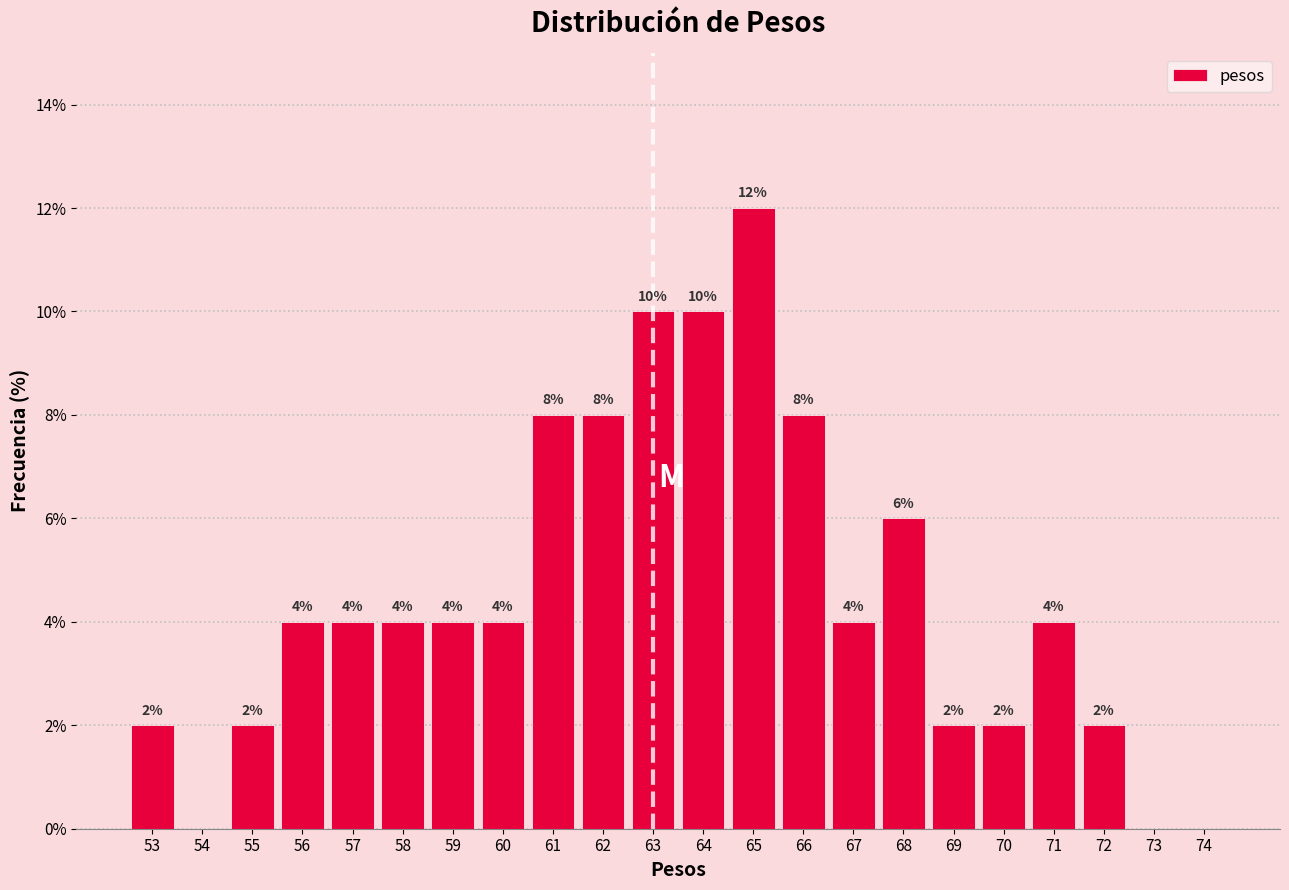

Reading right to left, transcribe all the data shown in this chart.

74=0	73=0	72=2	71=4	70=2	69=2	68=6	67=4	66=8	65=12	64=10	63=10	62=8	61=8	60=4	59=4	58=4	57=4	56=4	55=2	54=0	53=2